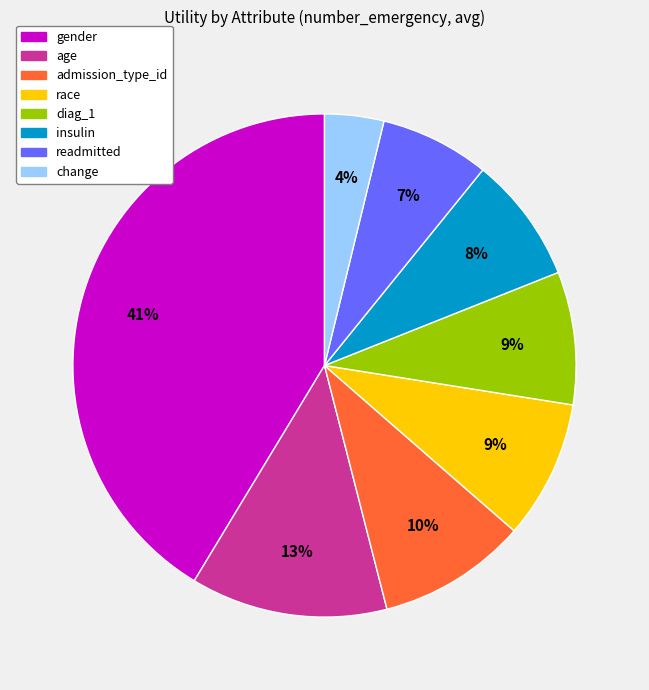

How many segments does this pie chart have?

8